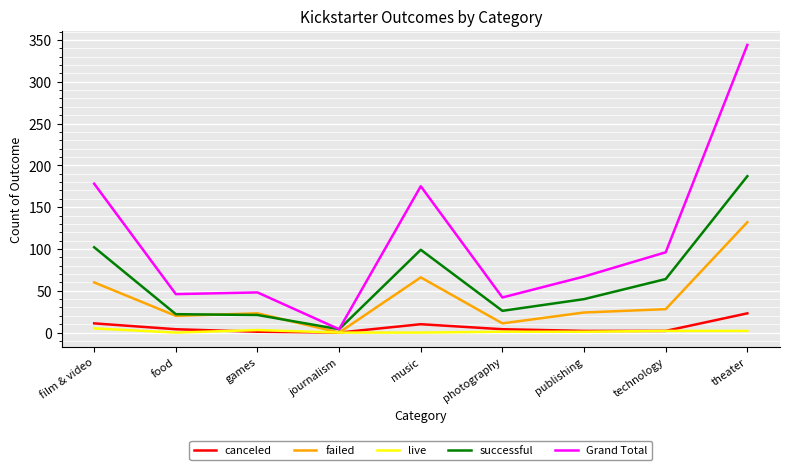

True or false: Grand Total and failed cross at least once.

False